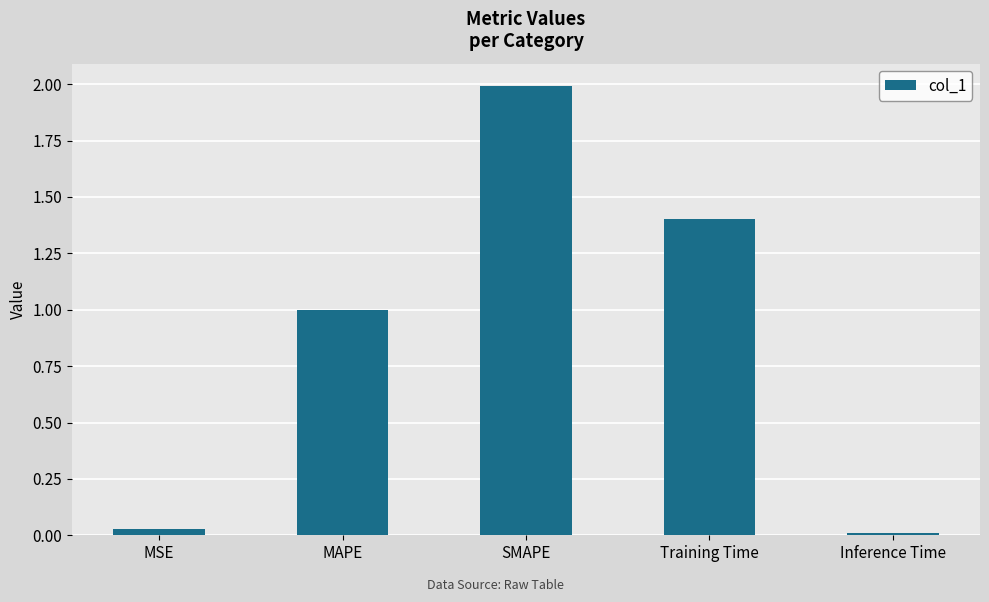

Is it true that the value at MAPE is 1.6?

False